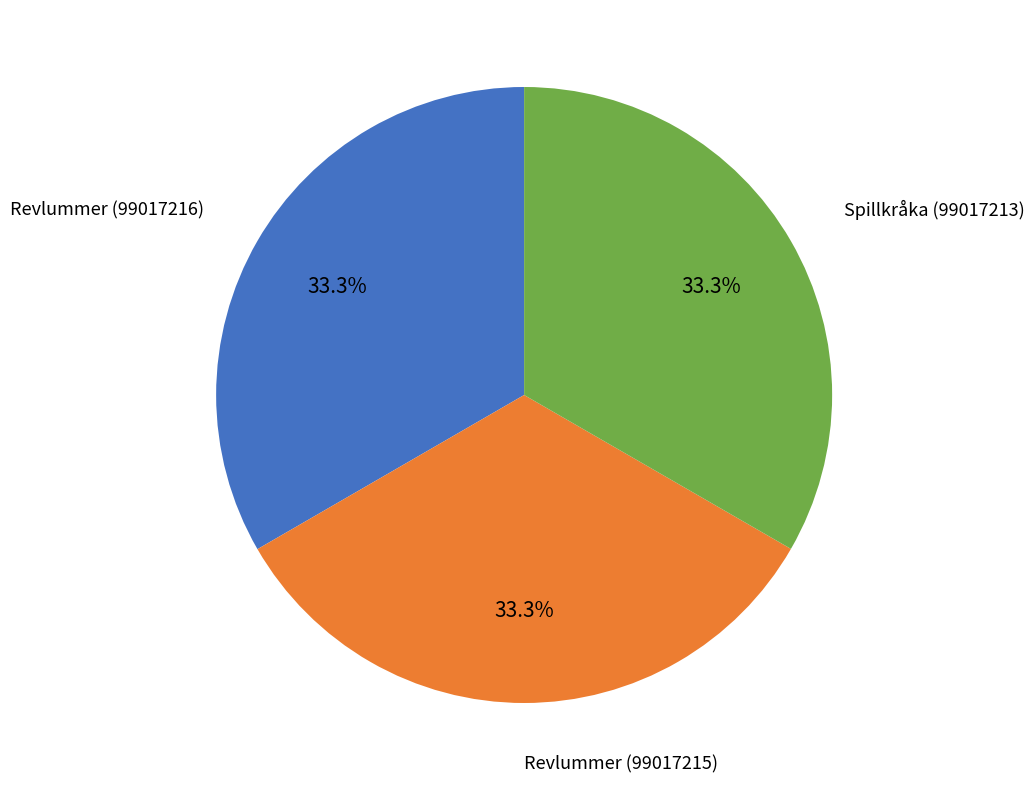

What is the ratio of the value at Revlummer (99017215) to the value at Spillkråka (99017213)?

1.0